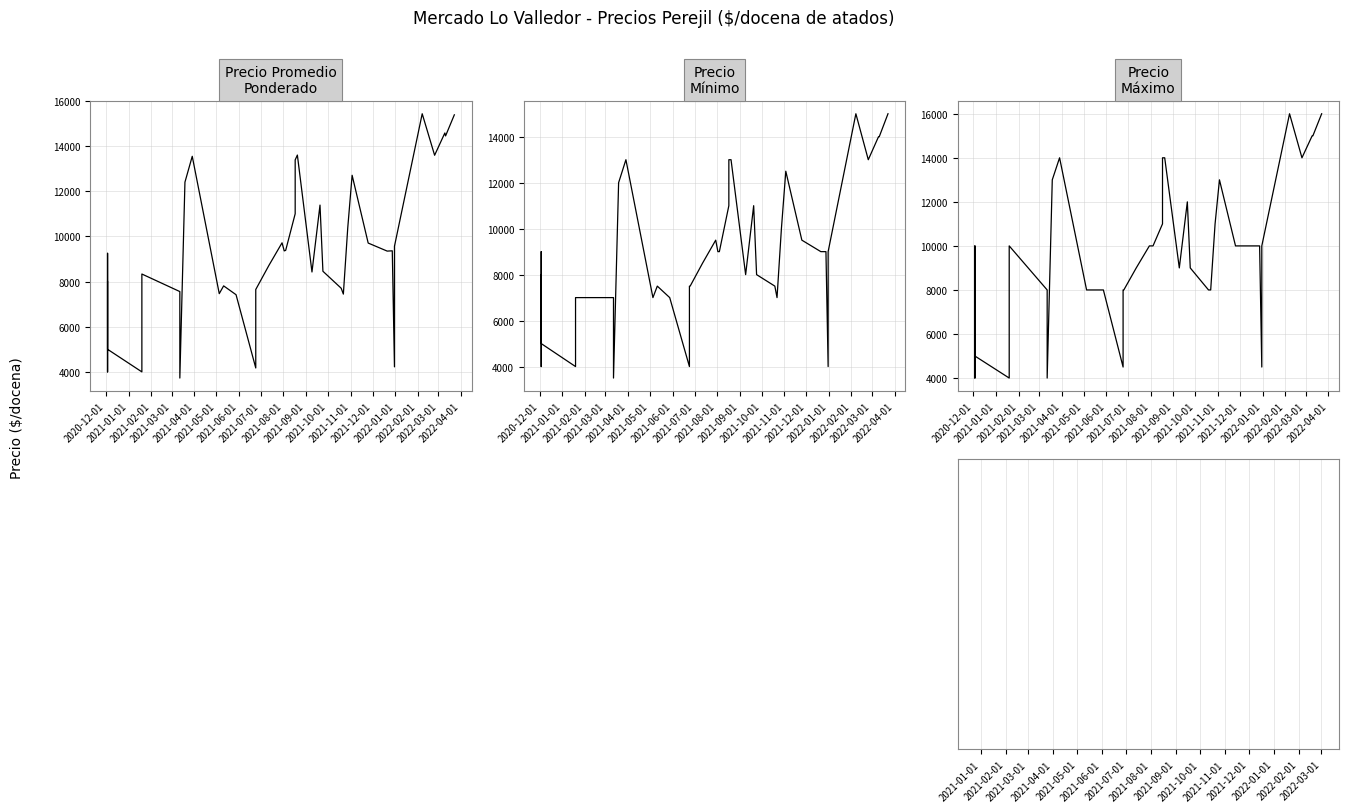

Reading right to left, list all the values displayed in this chart.

Precio promedio ponderado: 15381	14448	14577	13591	15429	9562	4222	9360	9348	9704	12705	10375	7444	7704	8455	11385	8423	13600	13385	11000	9381	9357	9714	8714	7707	7648	4173	7417	7808	7464	13545	12400	3727	7556	8333	4000	5000	9250	4000	8000
Precio minimo: 15000	14000	14000	13000	15000	9000	4000	9000	9000	9500	12500	10000	7000	7500	8000	11000	8000	13000	13000	11000	9000	9000	9500	8500	7500	7500	4000	7000	7500	7000	13000	12000	3500	7000	7000	4000	5000	9000	4000	8000
Precio maximo: 16000	15000	15000	14000	16000	10000	4500	10000	10000	10000	13000	11000	8000	8000	9000	12000	9000	14000	14000	11000	10000	10000	10000	9000	8000	8000	4500	8000	8000	8000	14000	13000	4000	8000	10000	4000	5000	10000	4000	8000